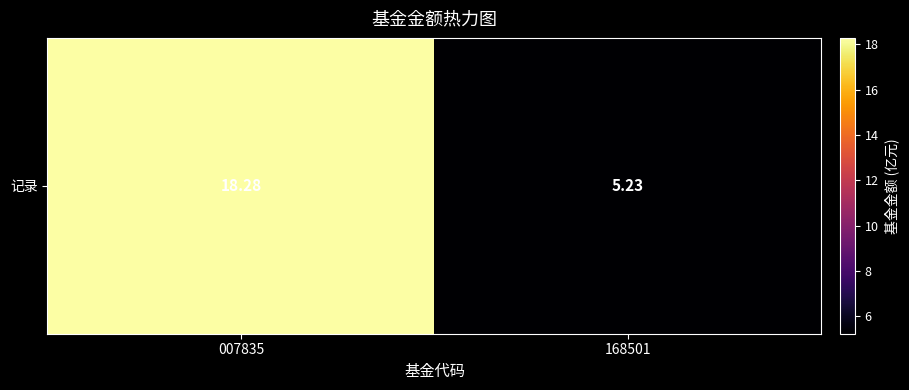

Rank the categories by value from highest to lowest.

007835, 168501